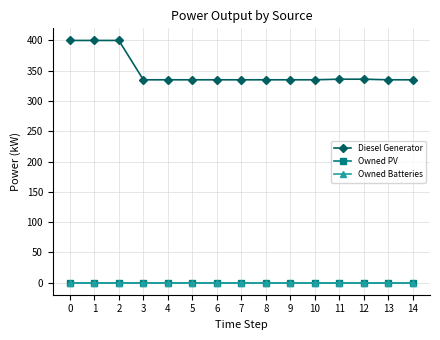

Does the chart have visible grid lines?

Yes